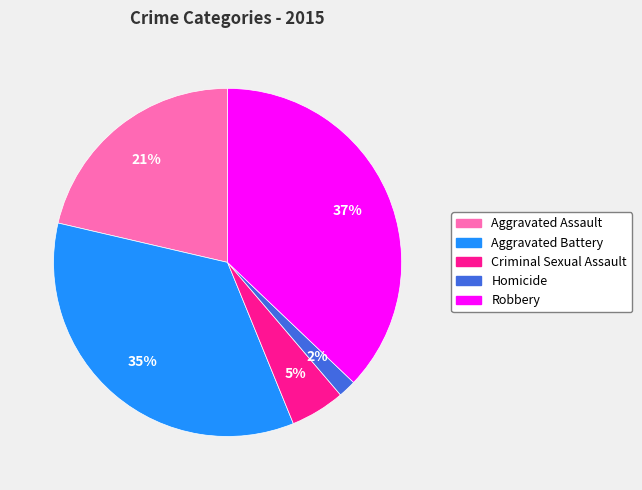

The Aggravated Battery slice represents 44% of the pie. True or false?

False